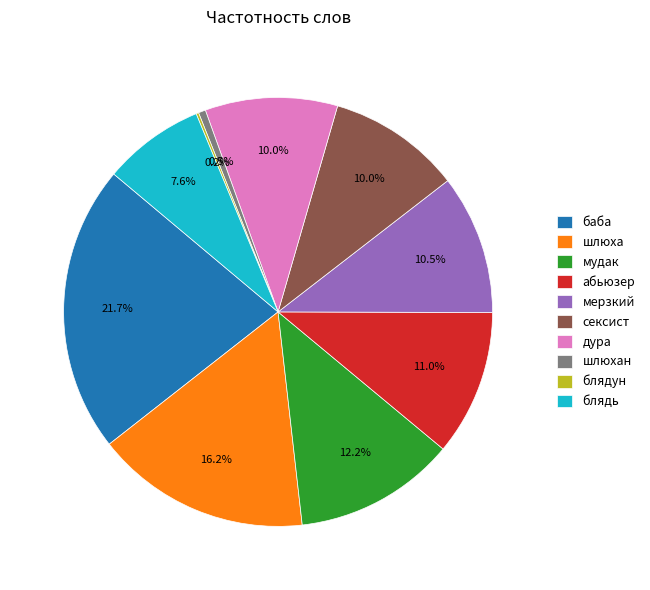

What is the largest slice in the pie chart?

баба